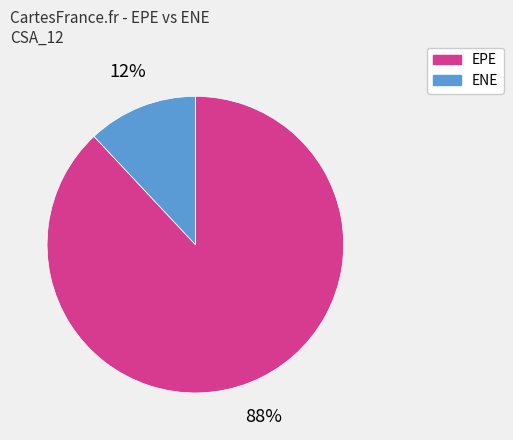

Does any single category account for the majority?

Yes